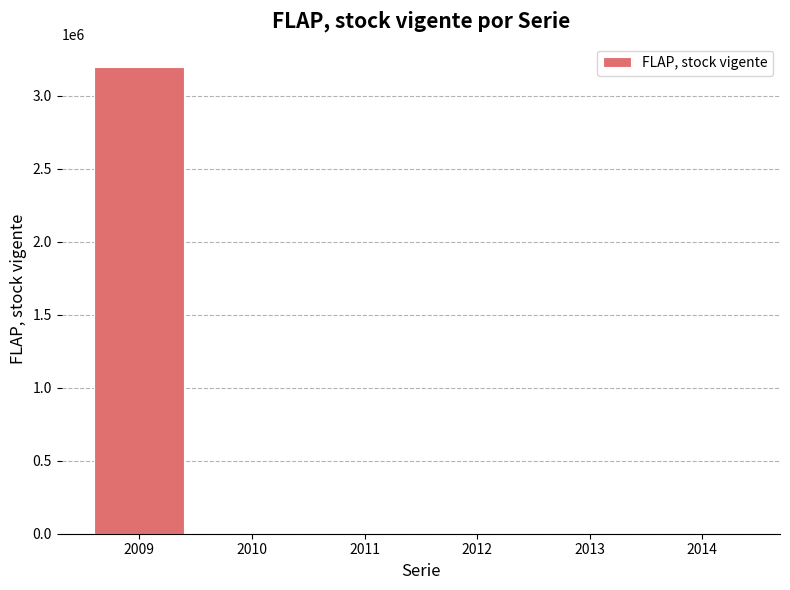

Reading left to right, extract all data points from this chart.

3198606	0	0	0	0	0